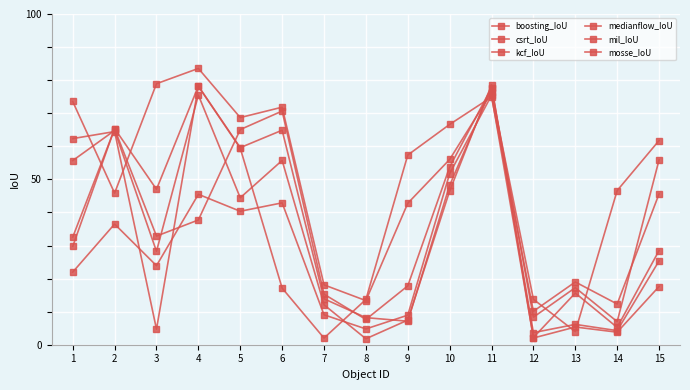

What is the value of the kcf_IoU point at the 4th from the left?

0.8